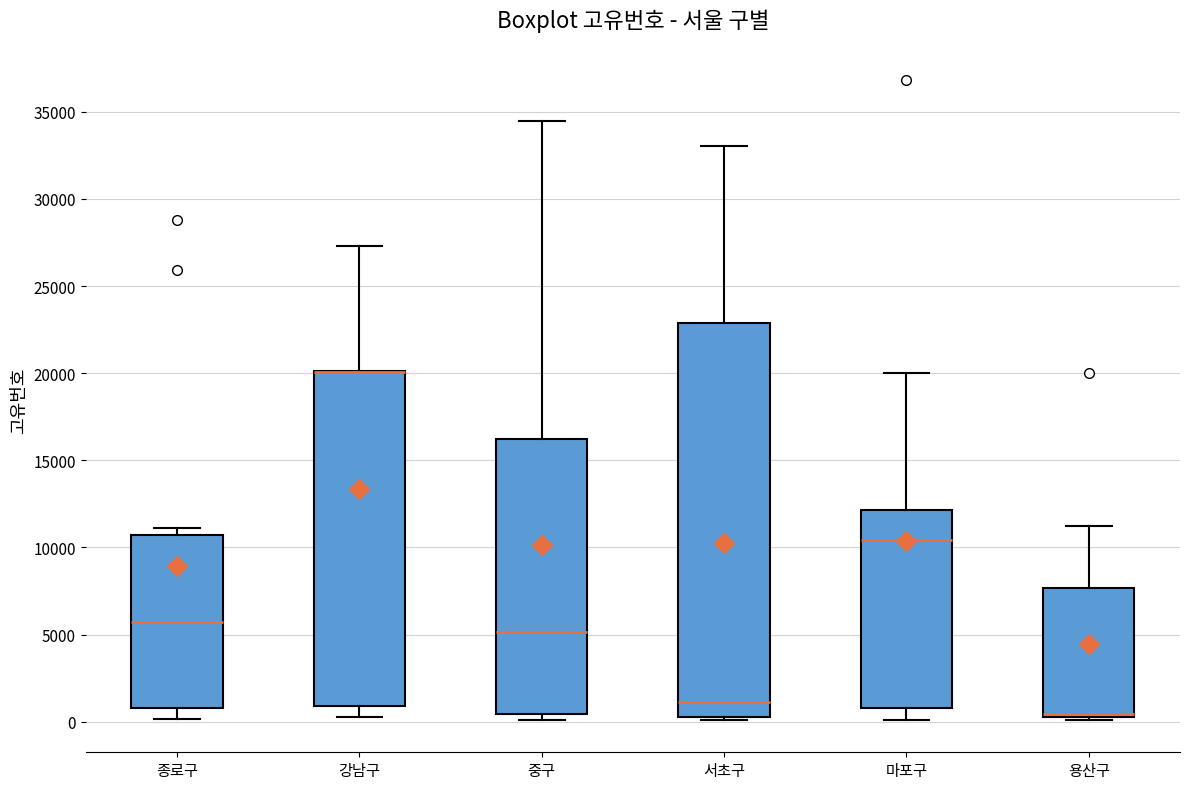

Where does the median line of the box for 마포구 sit on the y-axis? The values are not printed on the chart, so give them approximately, as read against the axis.

10500